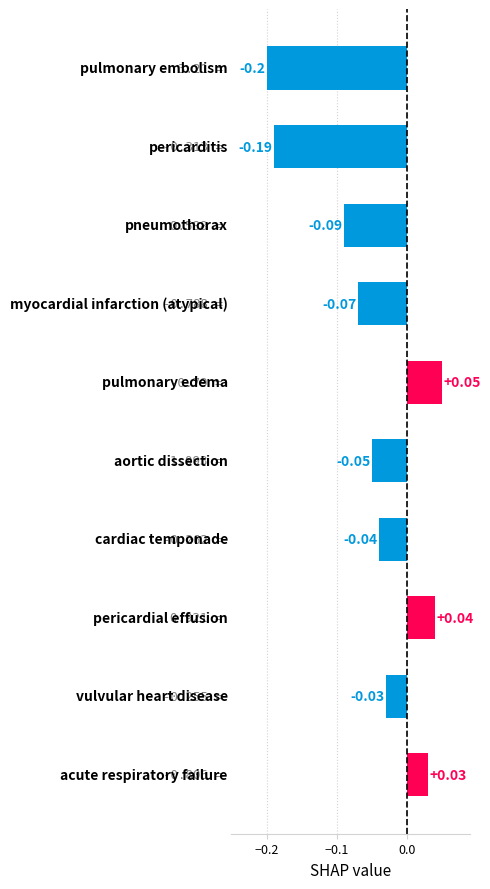

Are the bars horizontal?

Yes